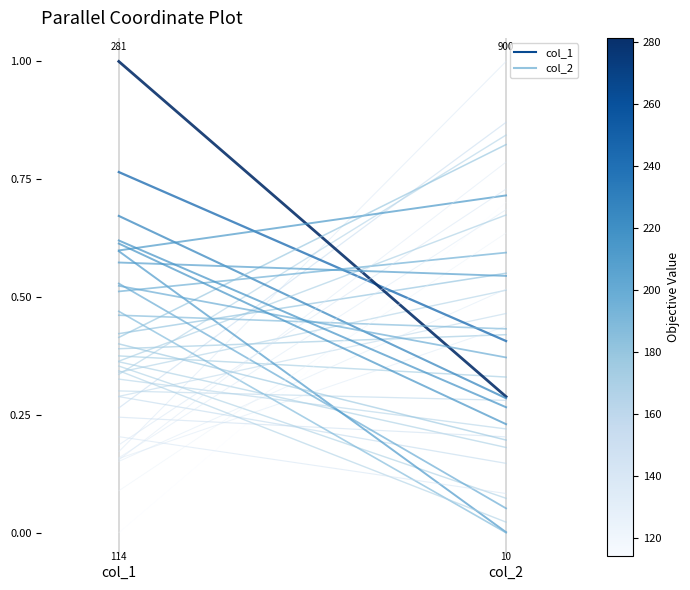

List the series in order of their overall mean, lowest first.

col_2, col_1